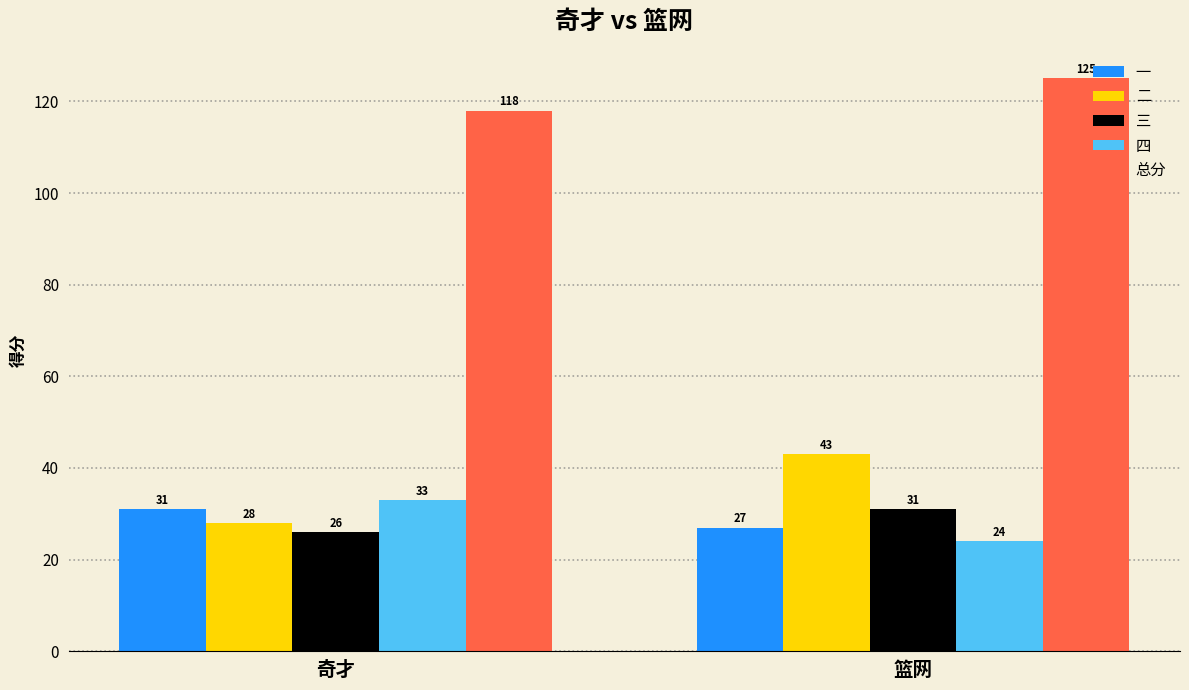

How many groups of bars are there?

2